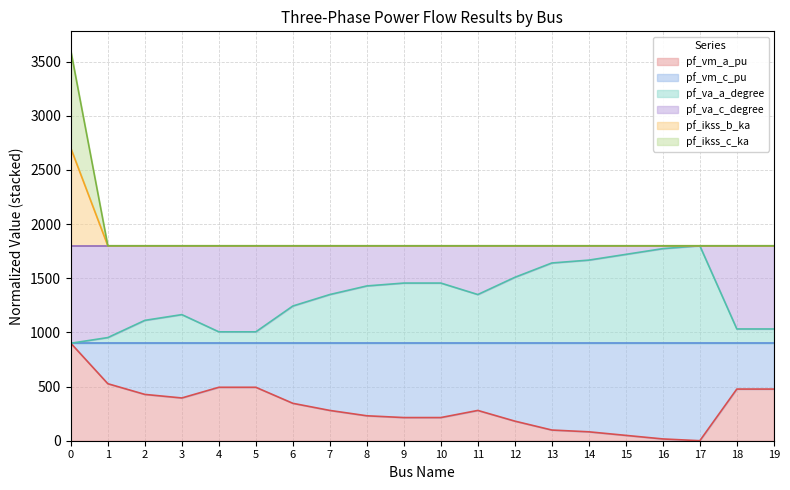

Where does the pf_va_a_degree series first go above 1349?

7